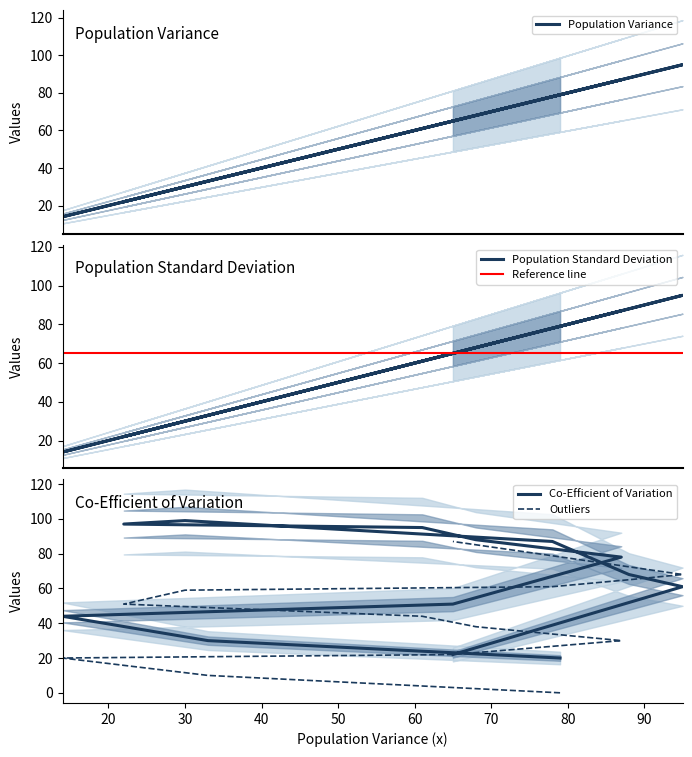

True or false: Outliers has more than 1 points higher than both neighbors.

False